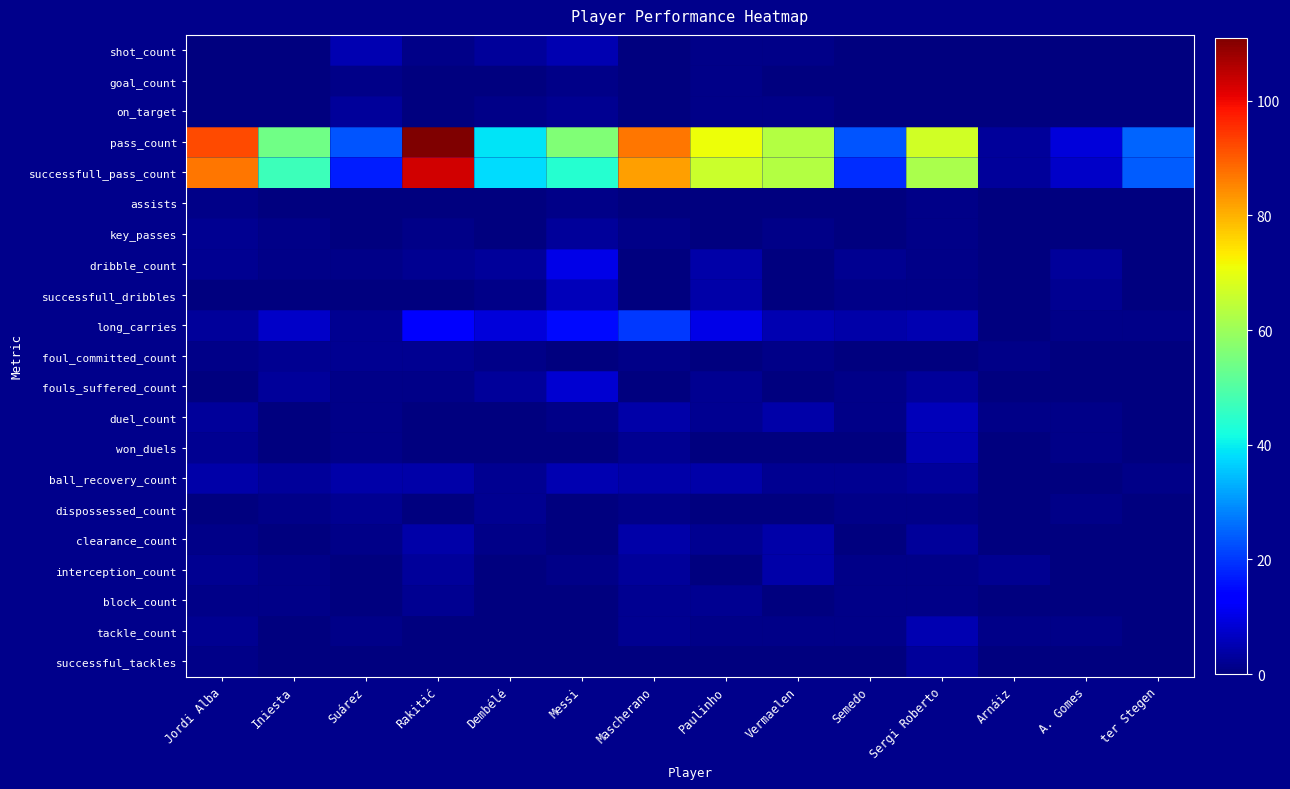

Which series has the largest range (max minus min)?

pass_count